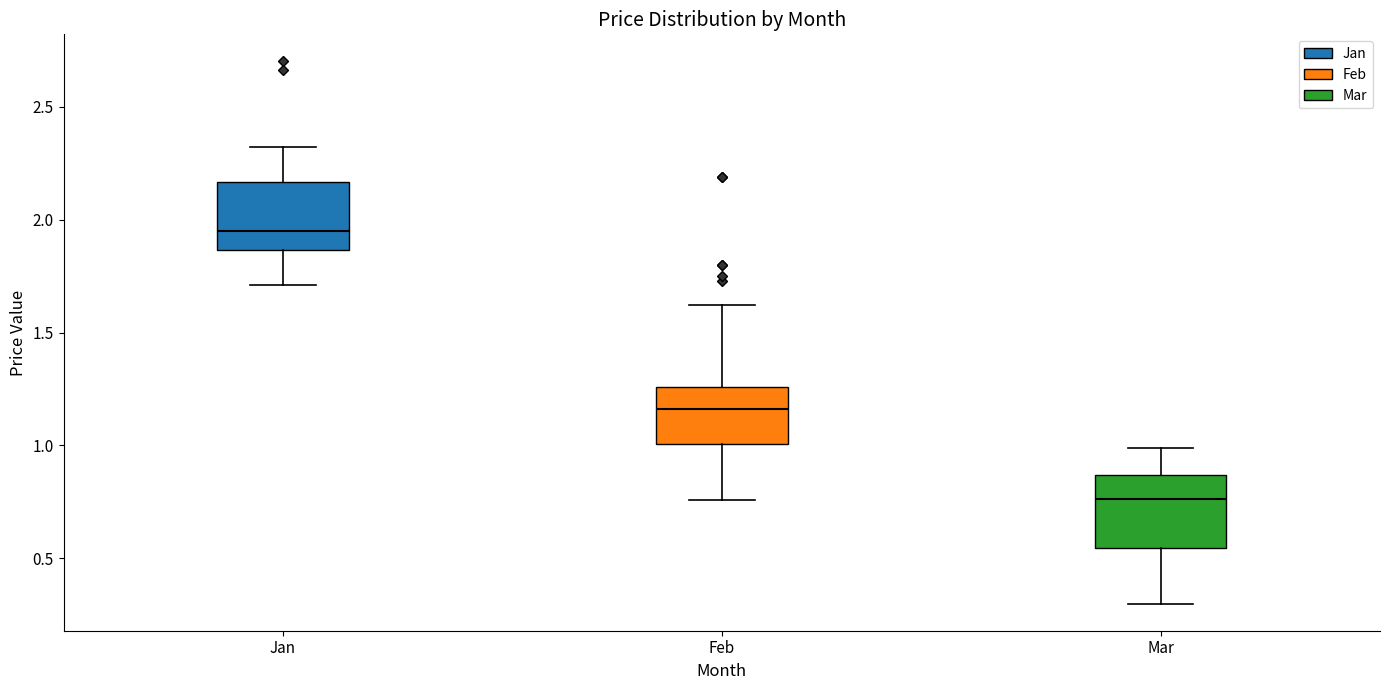

Which box has the highest median line?

Jan